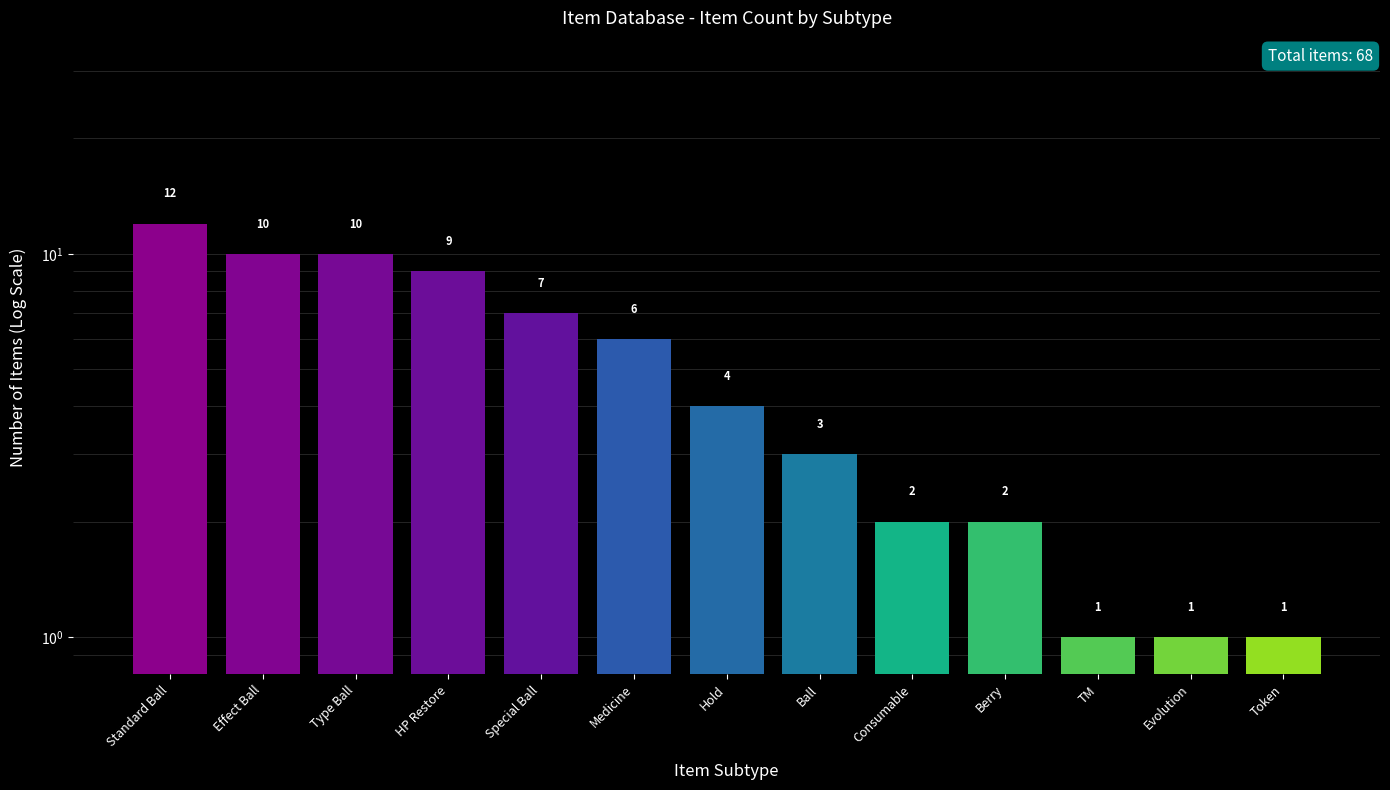

Reading right to left, extract all data points from this chart.

Token=1	Evolution=1	TM=1	Berry=2	Consumable=2	Ball=3	Hold=4	Medicine=6	Special Ball=7	HP Restore=9	Type Ball=10	Effect Ball=10	Standard Ball=12